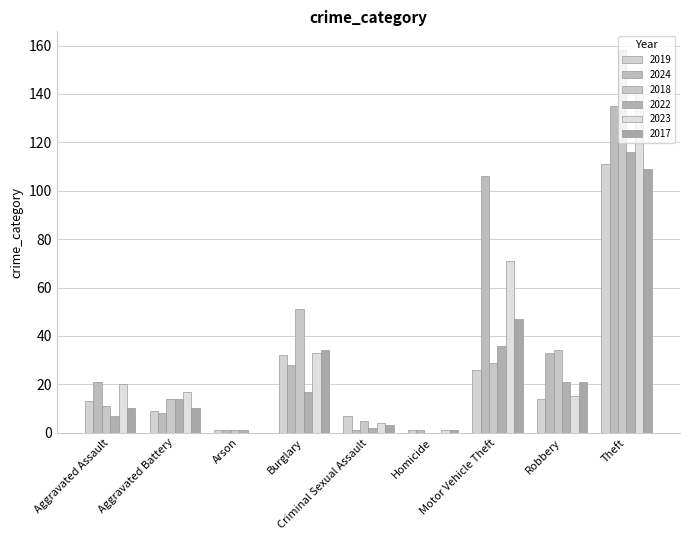

How many series are shown in this chart?

6